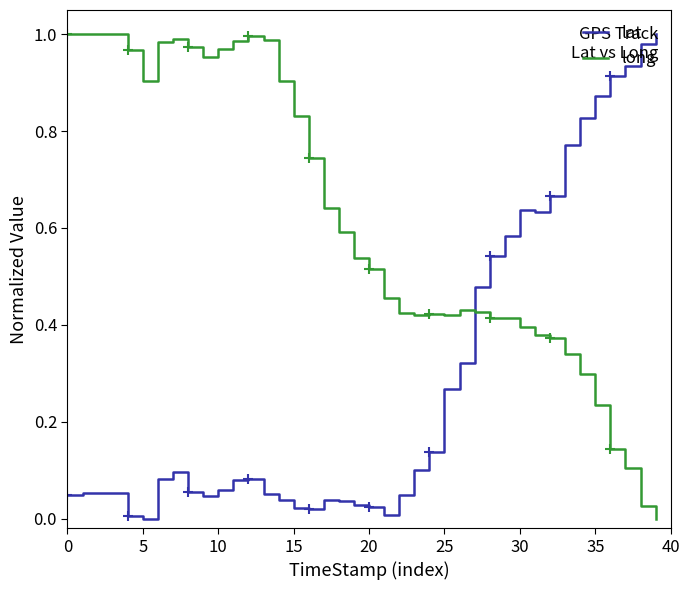

How many values in long are above zero?

39